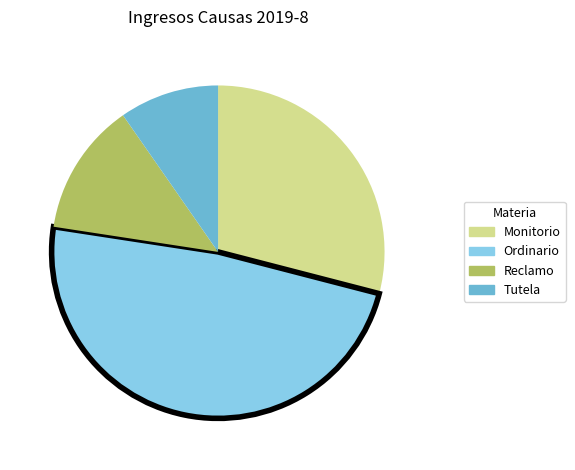

Is it true that Reclamo is 13% of the pie?

True